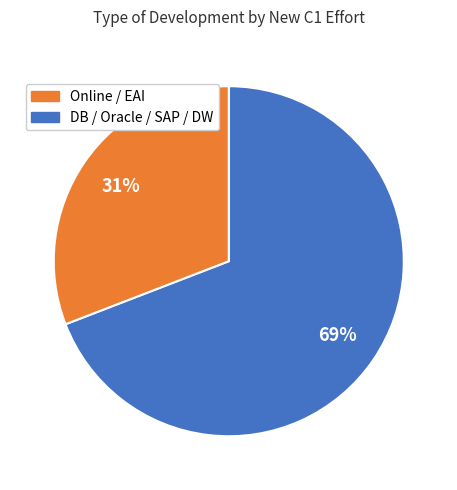

To the nearest percent, what is the average slice percentage?

50%